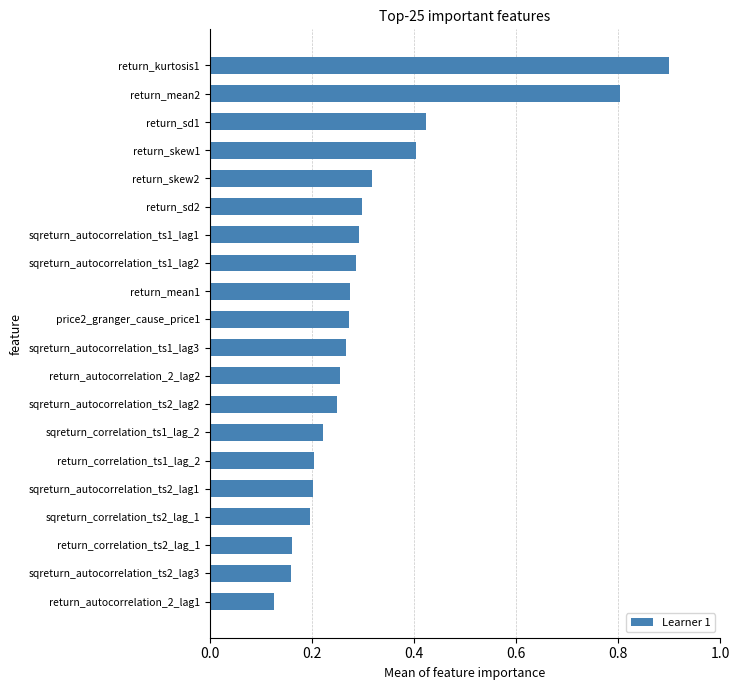

How many values are between 0 and 1?

20